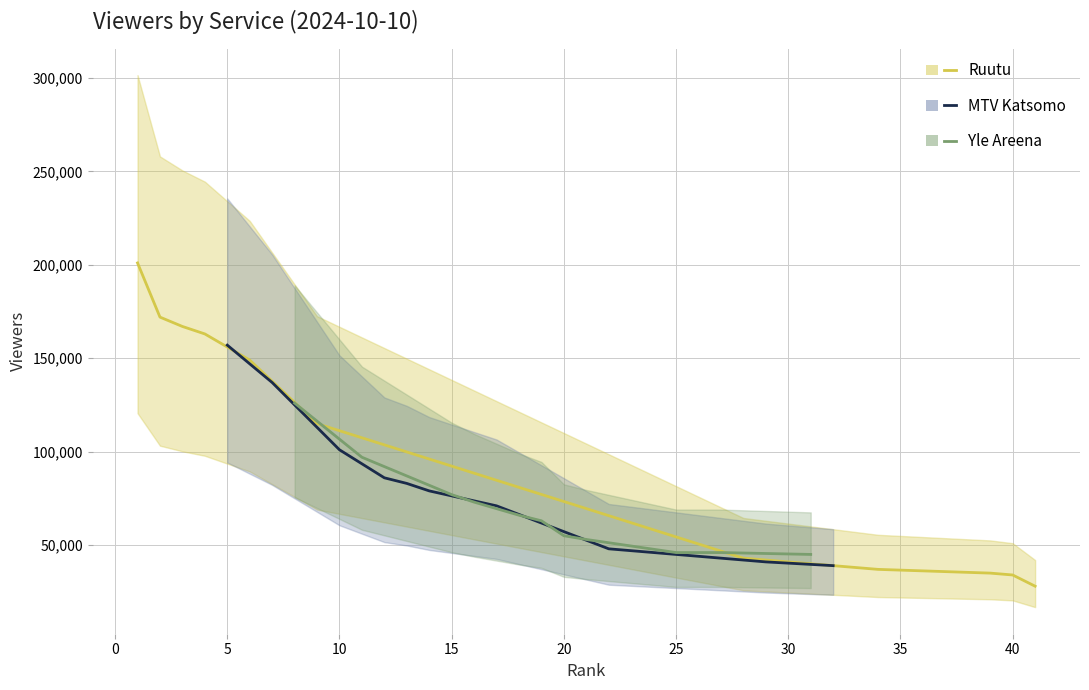

Which series has the largest range (max minus min)?

Ruutu